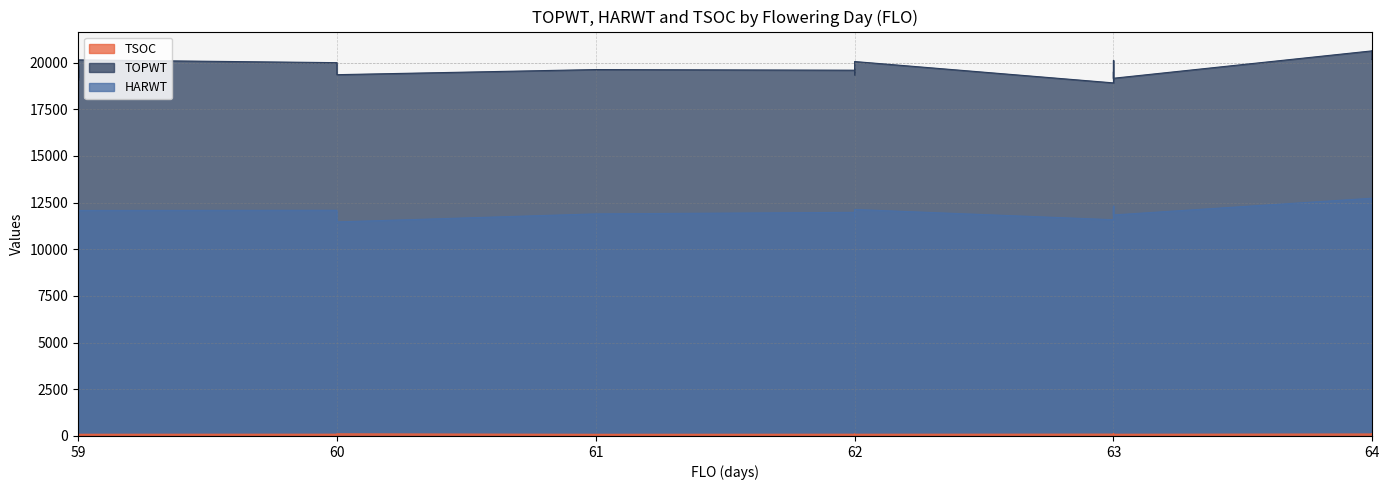

At 60, list the series in order from largest to smallest.

TOPWT, HARWT, TSOC